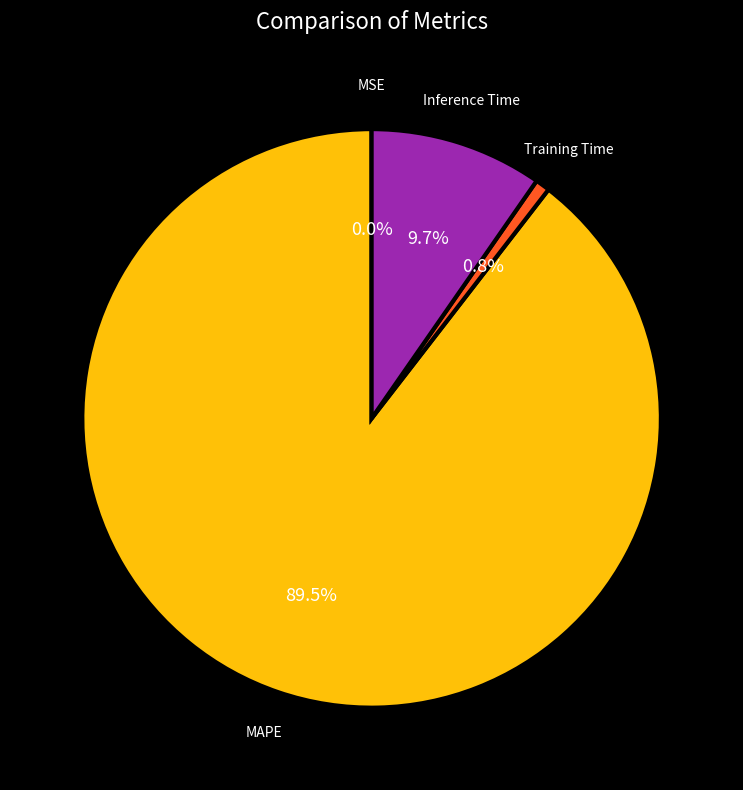

What portion of the pie excludes Training Time?

99.2%